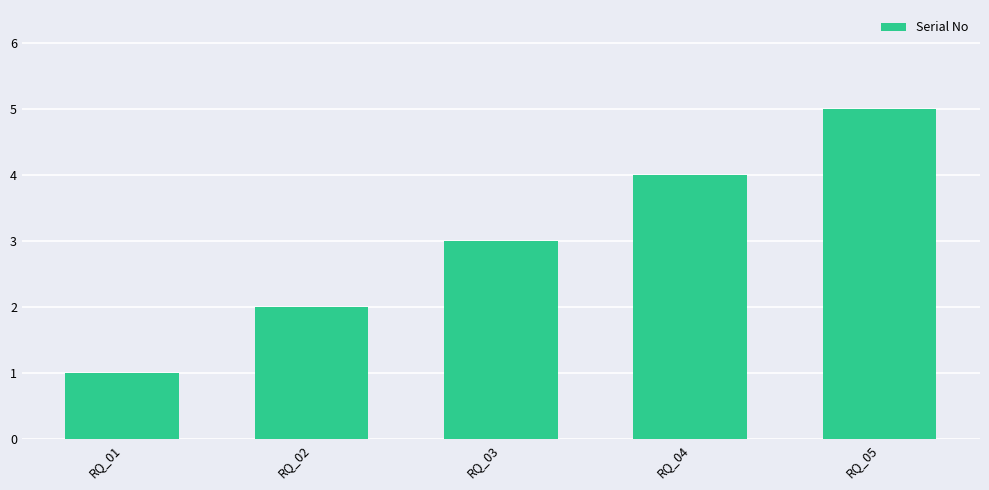

What is the value of the 3rd bar from the left?

3